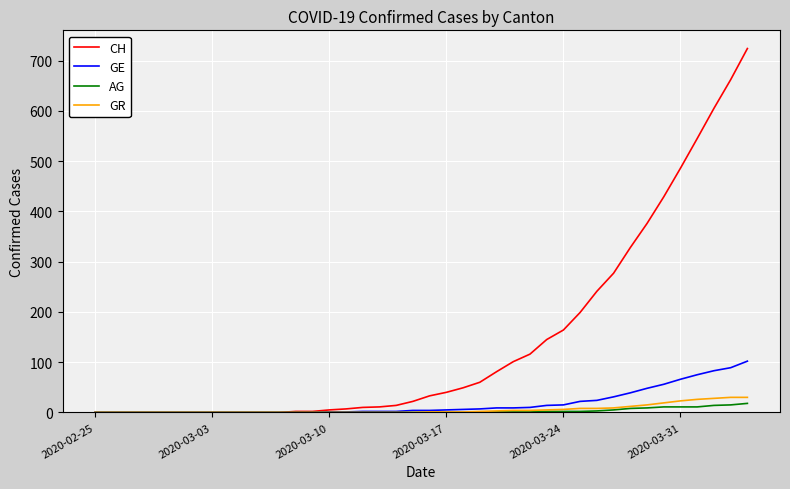

What is the maximum value for GR?

30